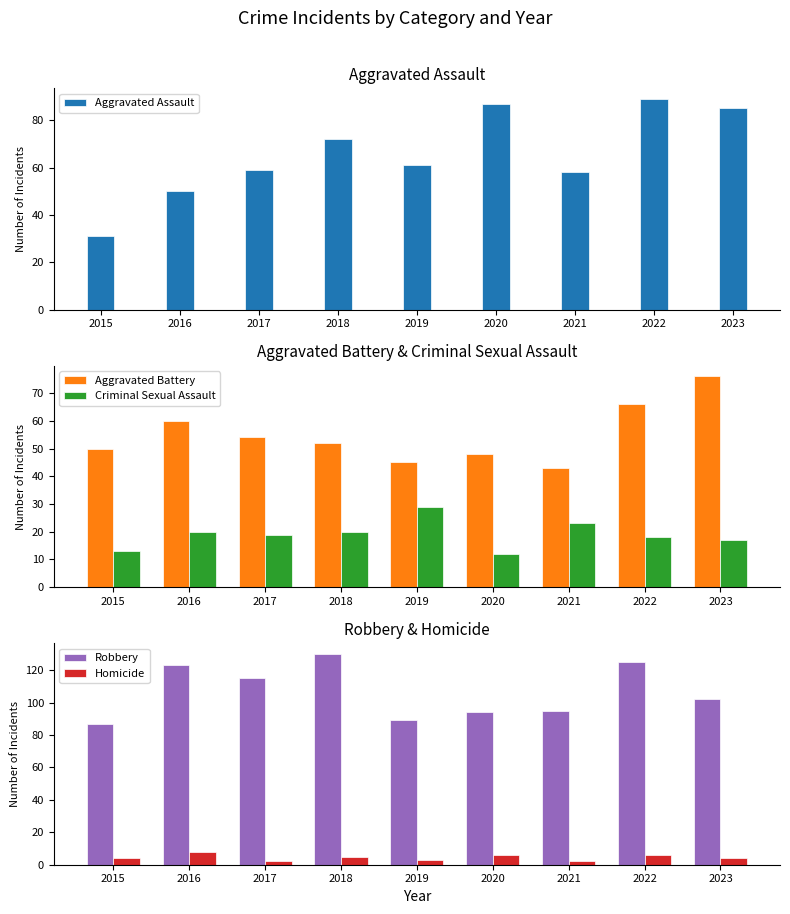

Between 2023 and 2016, which is larger?

2023